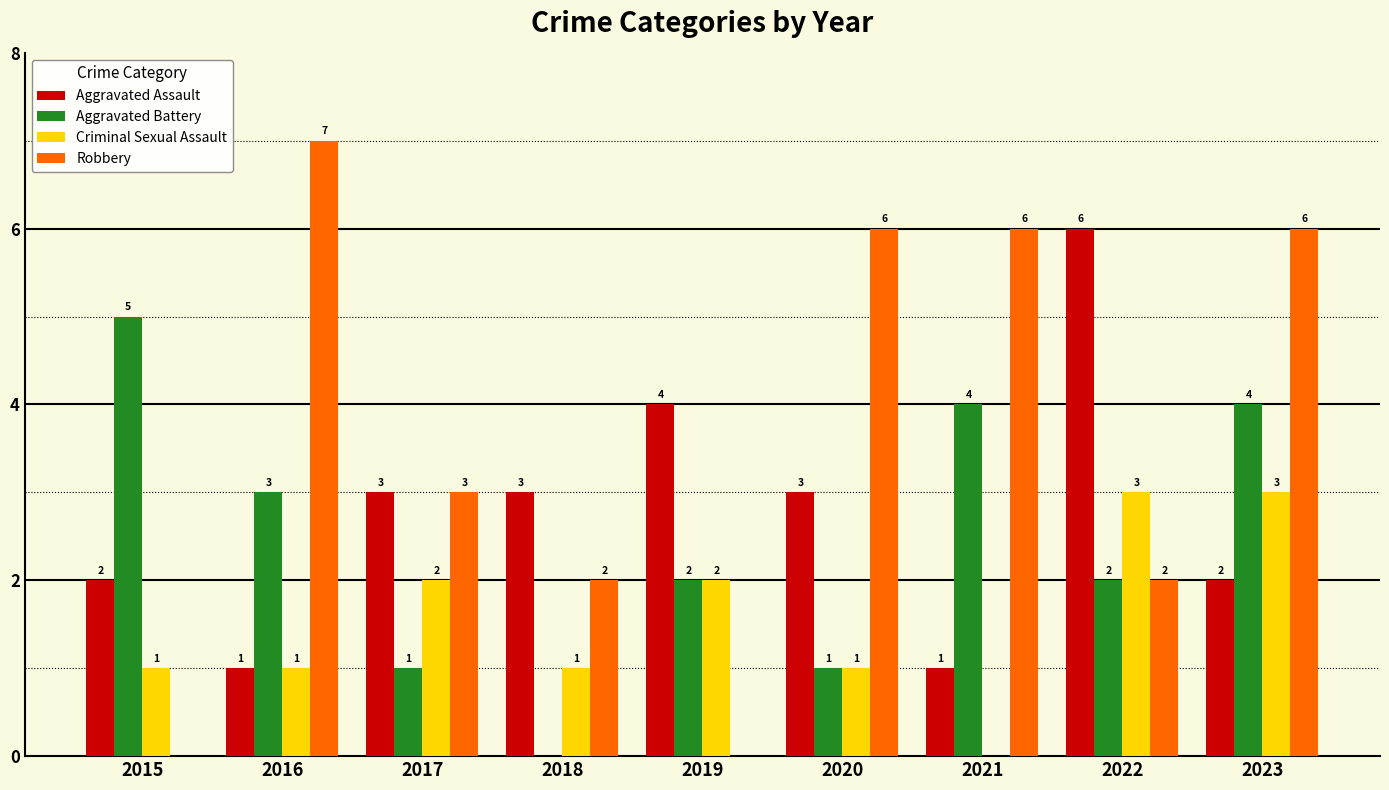

The Aggravated Assault series shows 2 at 2023. True or false?

True